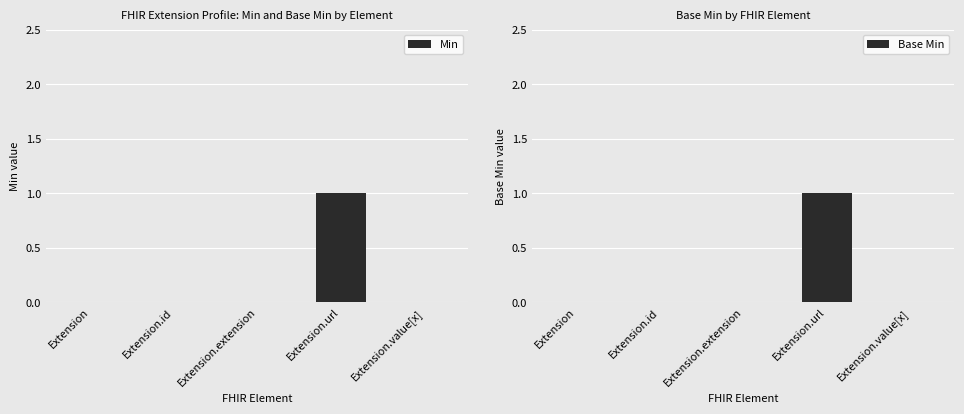

What is the difference between the maximum and minimum values in the Base Min series?

1